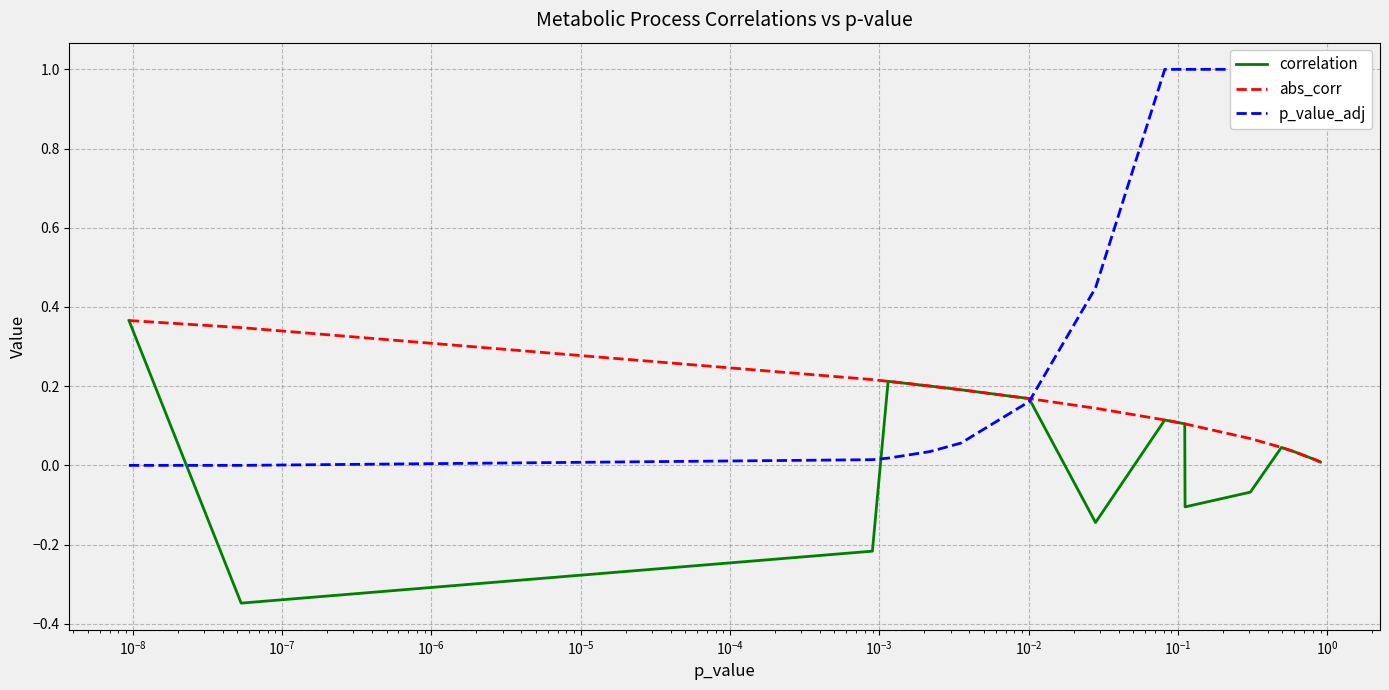

True or false: correlation and abs_corr intersect in this chart.

False